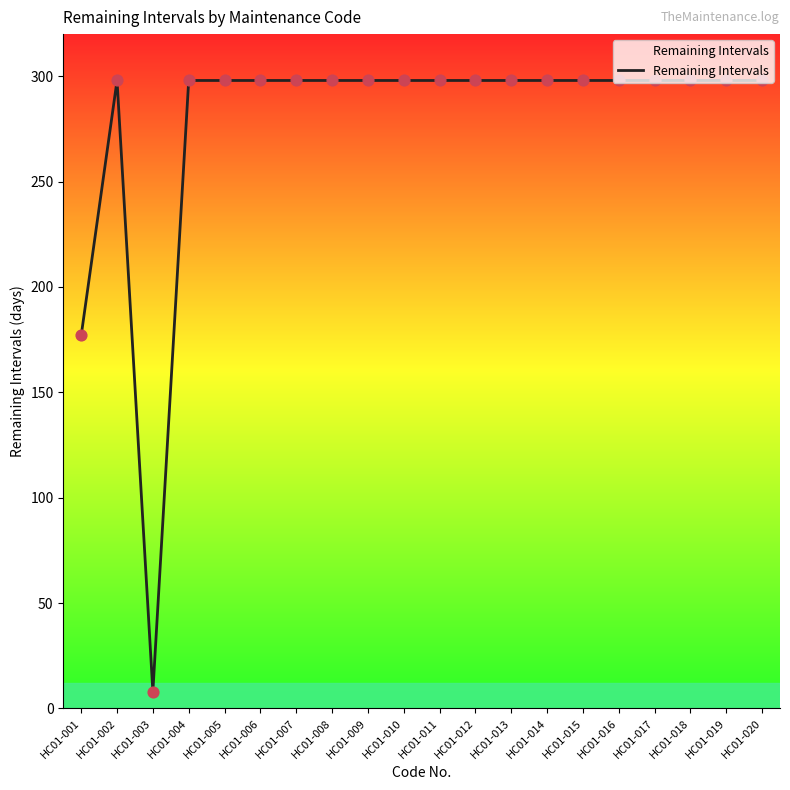

Approximately how many times larger is the value at HC01-017 compared to HC01-005?

1.0